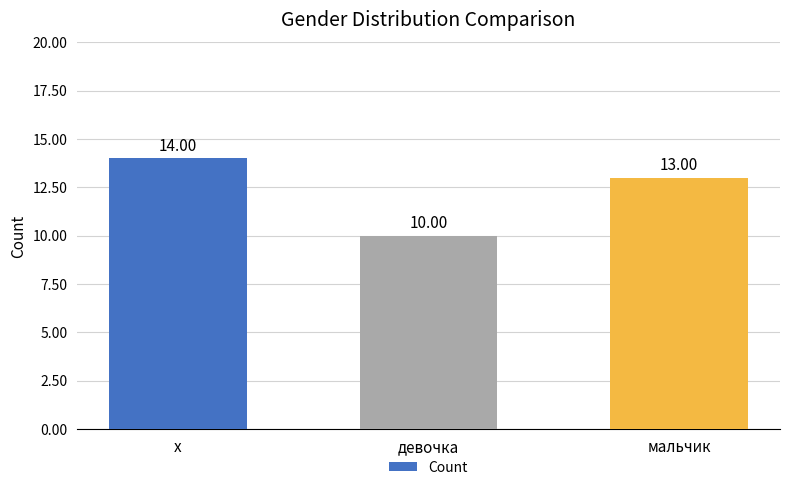

How many bars are there in total?

3